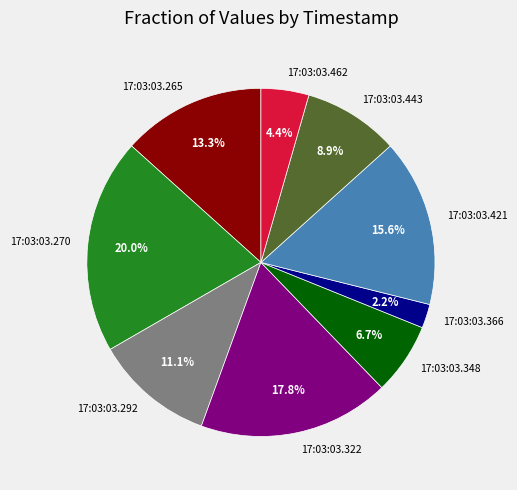

Is the sum of 17:03:03.270 and 17:03:03.322 greater than half?

No